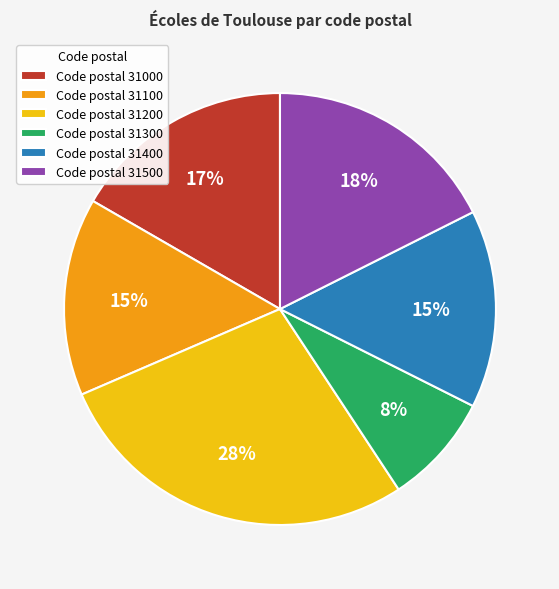

How many slices are in this pie chart?

6